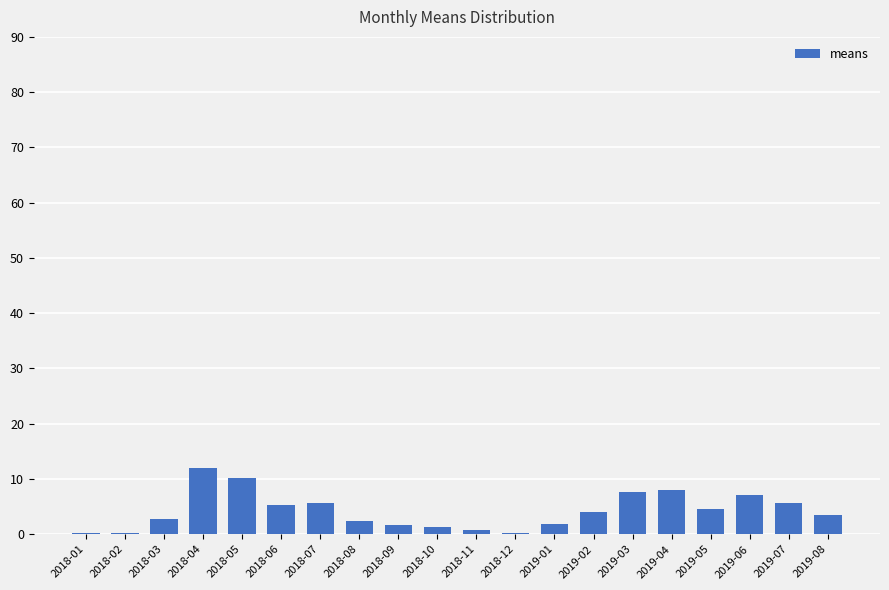

What is the difference between the maximum and minimum values?

11.7